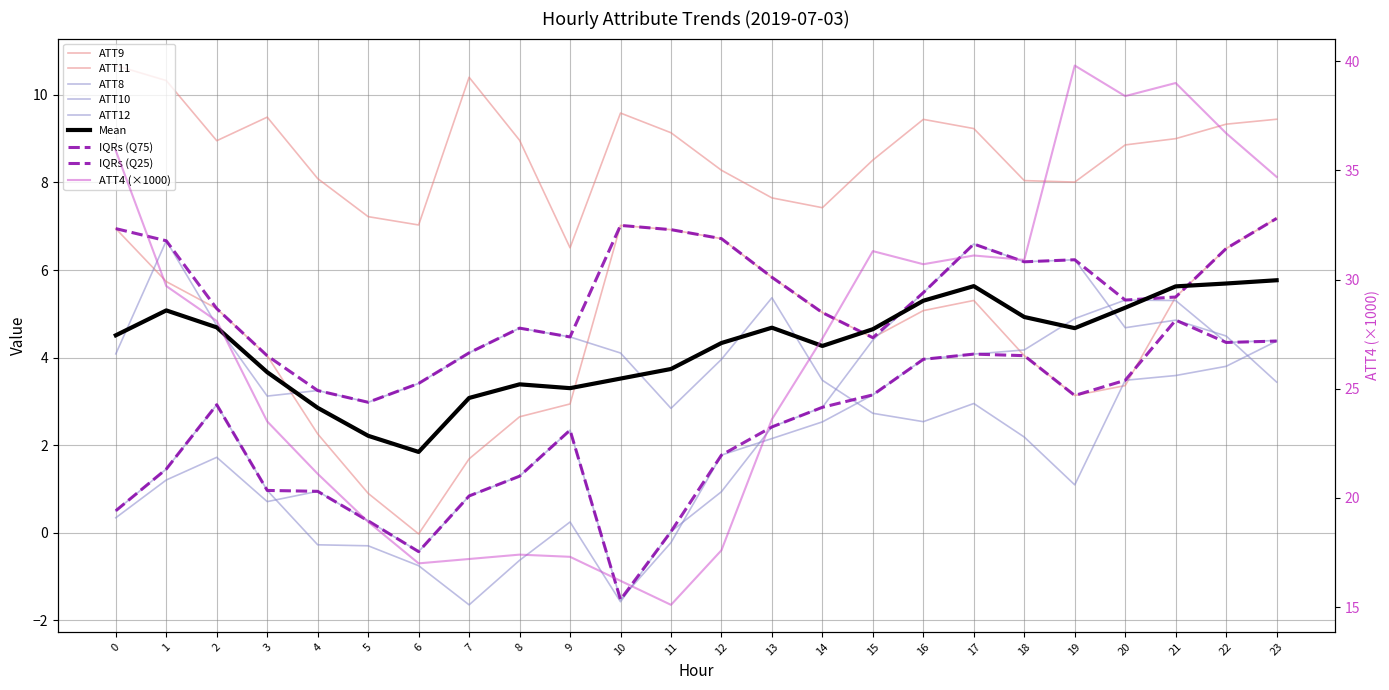

What is the difference between the maximum and minimum values in the ATT12 series?

6.8